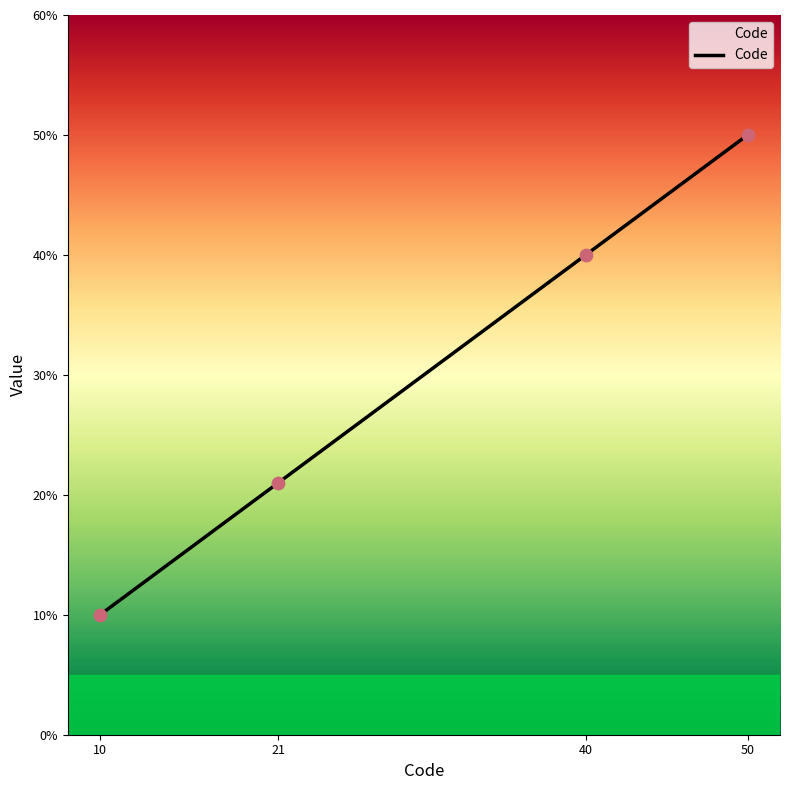

What is the ratio of the value at 40 to the value at 50?

0.8